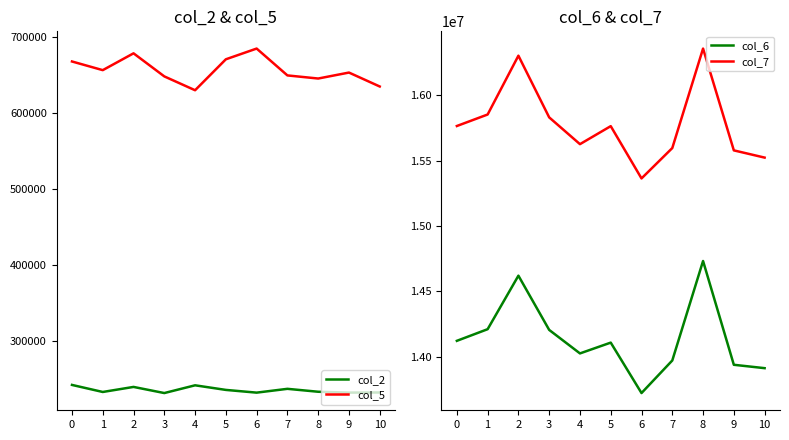

Which series has the widest spread of values?

col_6